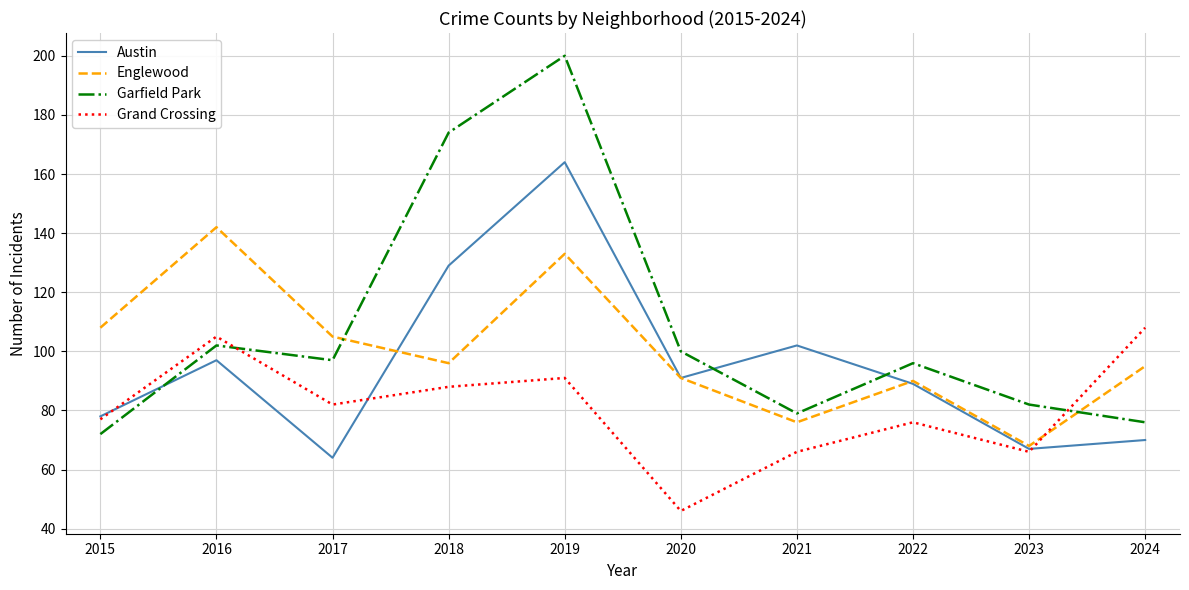

Rank the series at 2016 from highest to lowest value.

Englewood, Grand Crossing, Garfield Park, Austin